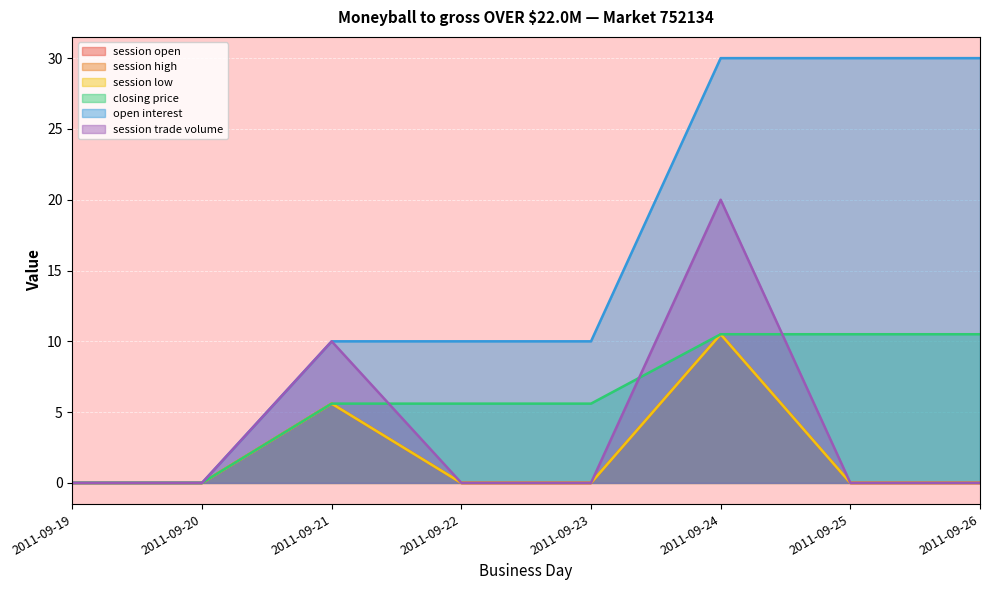

True or false: session high has a value of -4.6 at 2011-09-23.

False